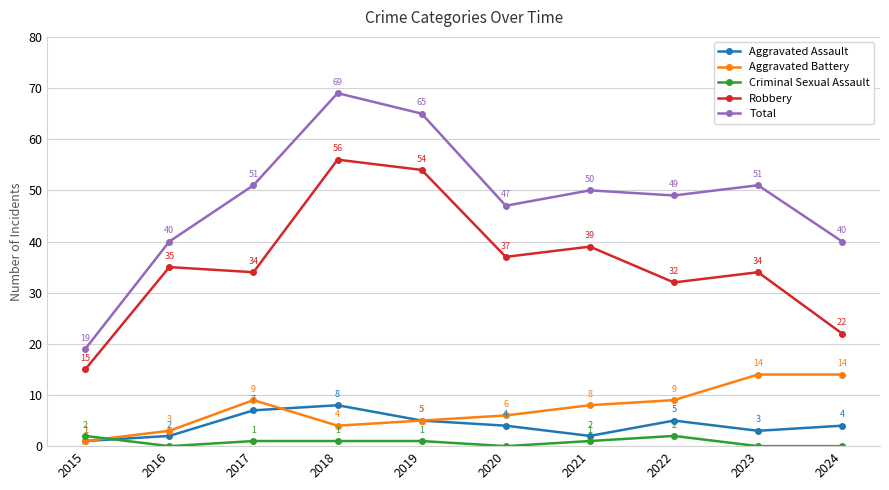

Reading left to right, list all the values displayed in this chart.

Aggravated Assault: 2015=1	2016=2	2017=7	2018=8	2019=5	2020=4	2021=2	2022=5	2023=3	2024=4
Aggravated Battery: 2015=1	2016=3	2017=9	2018=4	2019=5	2020=6	2021=8	2022=9	2023=14	2024=14
Criminal Sexual Assault: 2015=2	2016=0	2017=1	2018=1	2019=1	2020=0	2021=1	2022=2	2023=0	2024=0
Robbery: 2015=15	2016=35	2017=34	2018=56	2019=54	2020=37	2021=39	2022=32	2023=34	2024=22
Total: 2015=19	2016=40	2017=51	2018=69	2019=65	2020=47	2021=50	2022=49	2023=51	2024=40